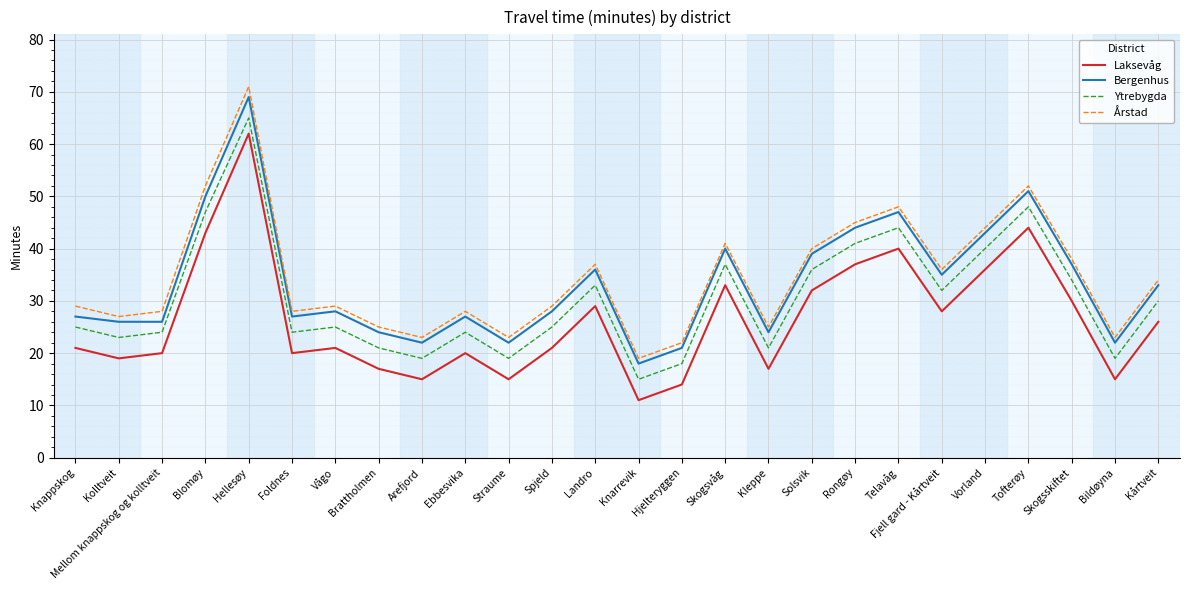

Rank the series at Skogsskiftet from highest to lowest value.

Årstad, Bergenhus, Ytrebygda, Laksevåg